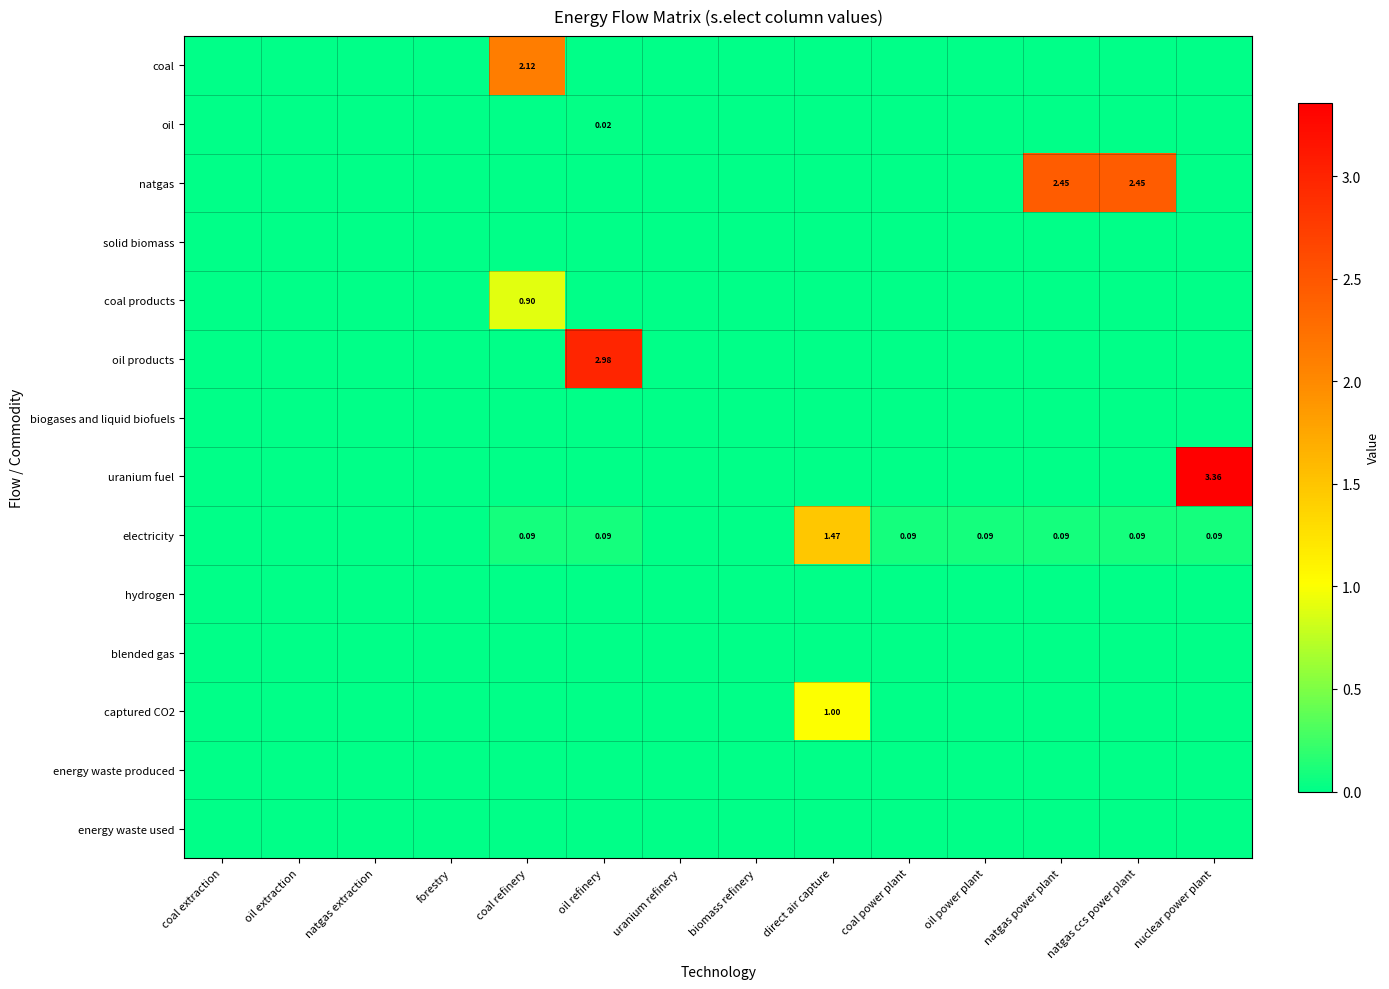

What is the difference between the highest and lowest values at oil refinery?

3.0